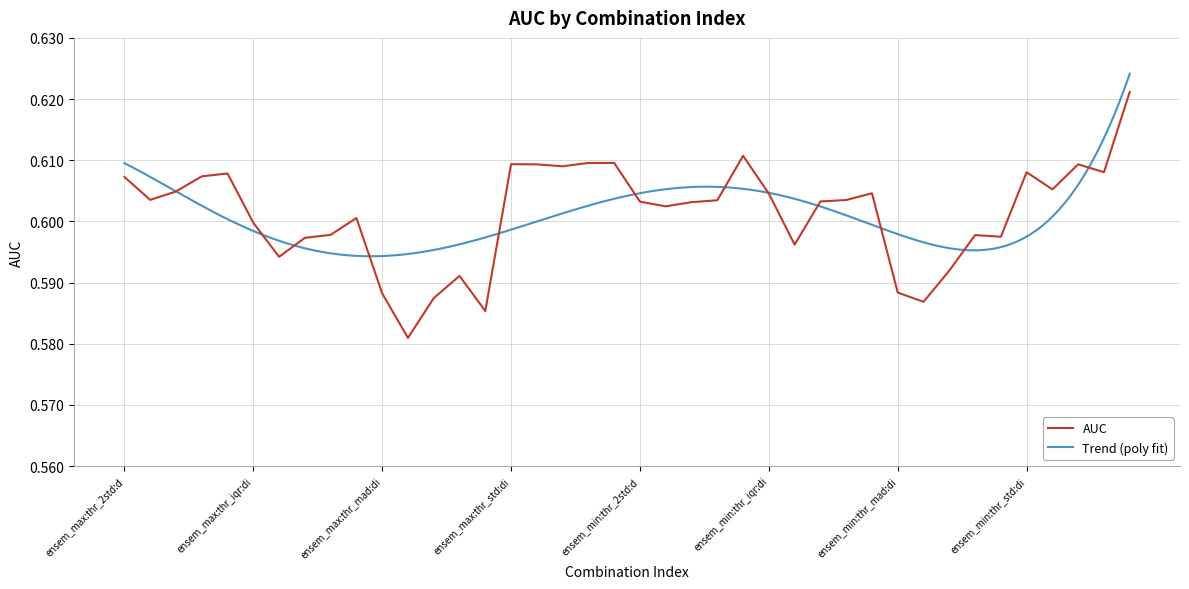

True or false: there are more than 1 points higher than both neighbors.

True